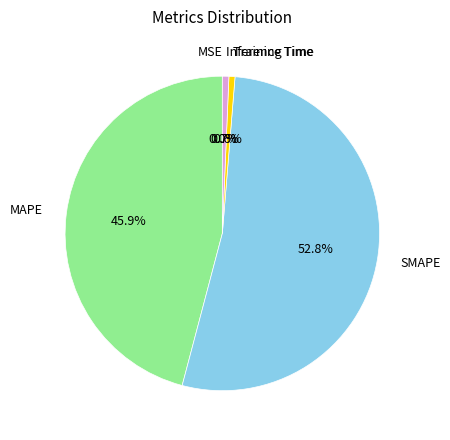

What portion of the pie excludes Inference Time?

99.3%